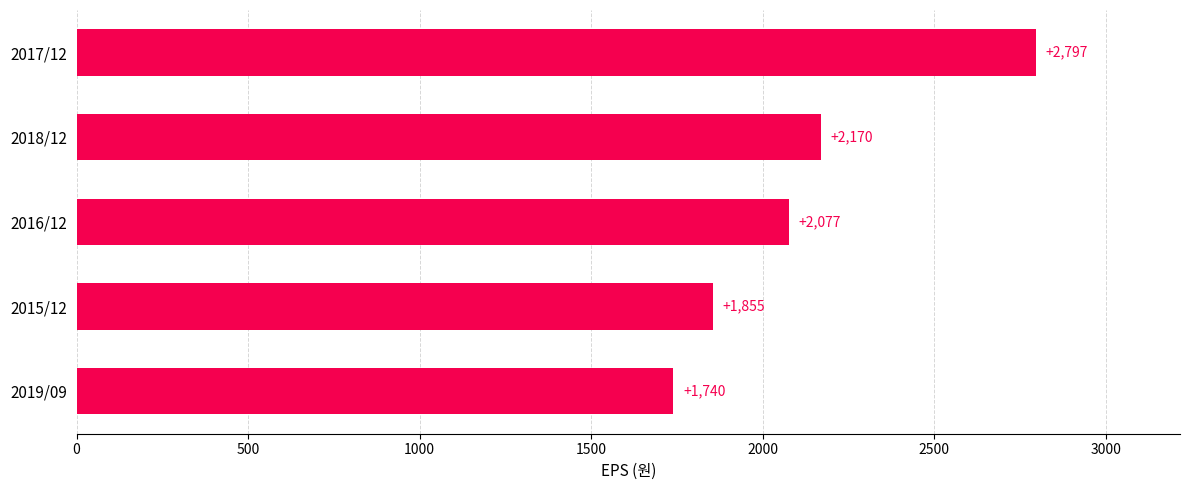

What is the change in value from 2018/12 to 2015/12?

-315